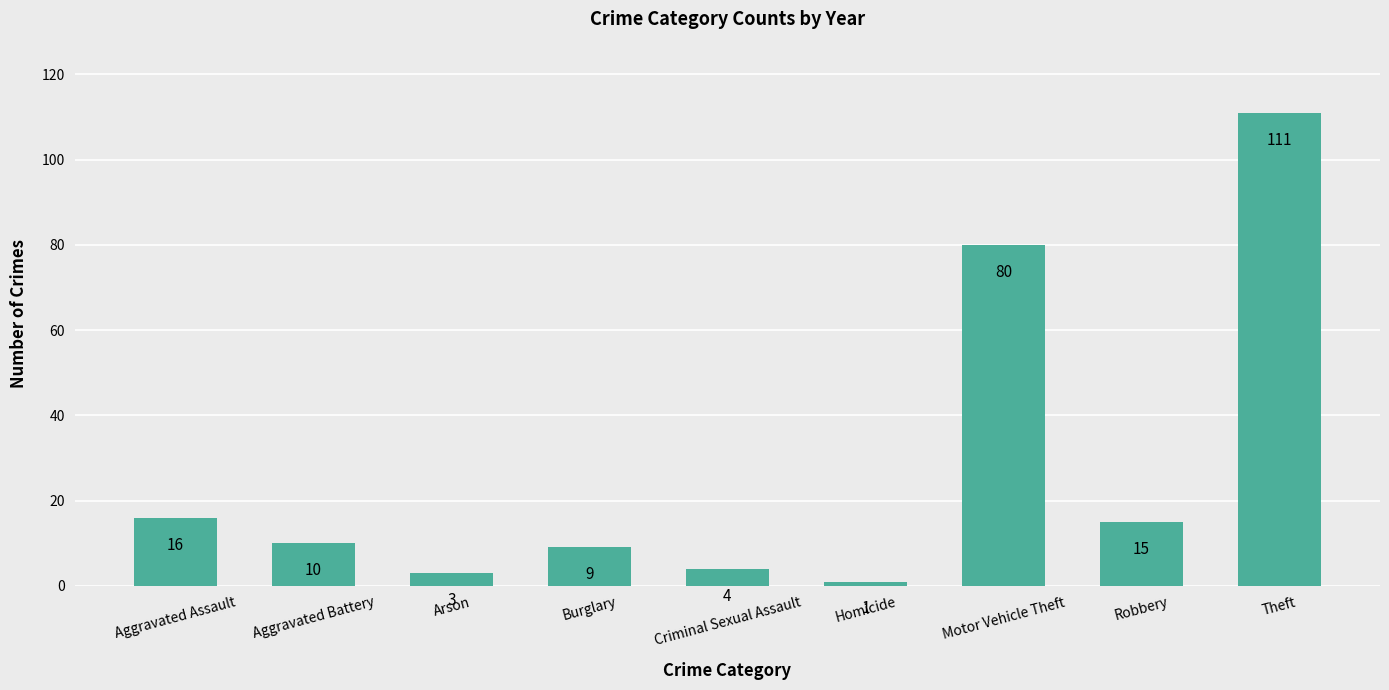

Which category has the highest value across all series?

Theft